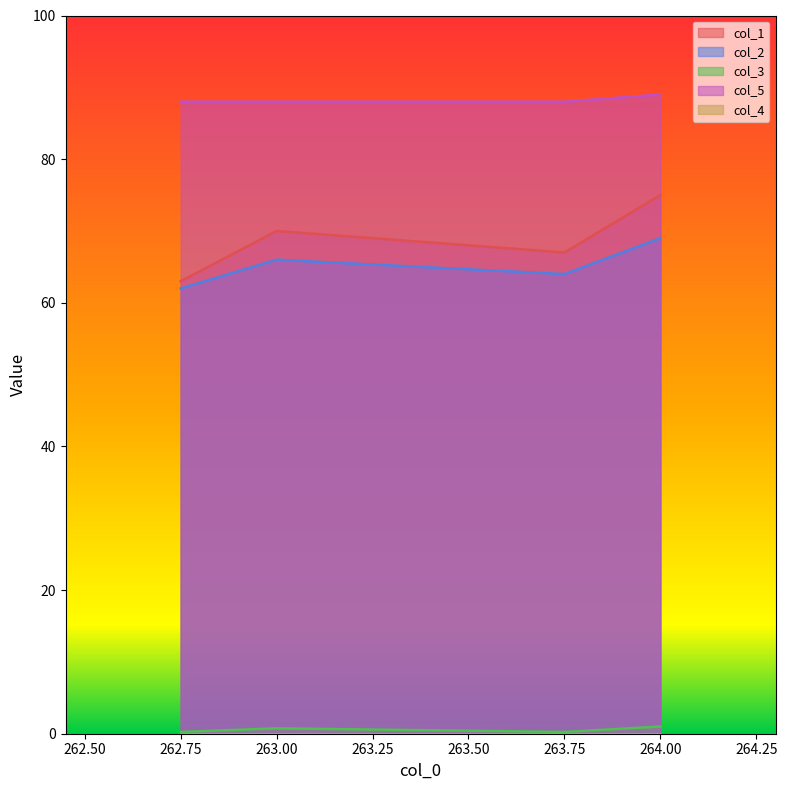

Does the chart display data point markers on the line(s)?

No